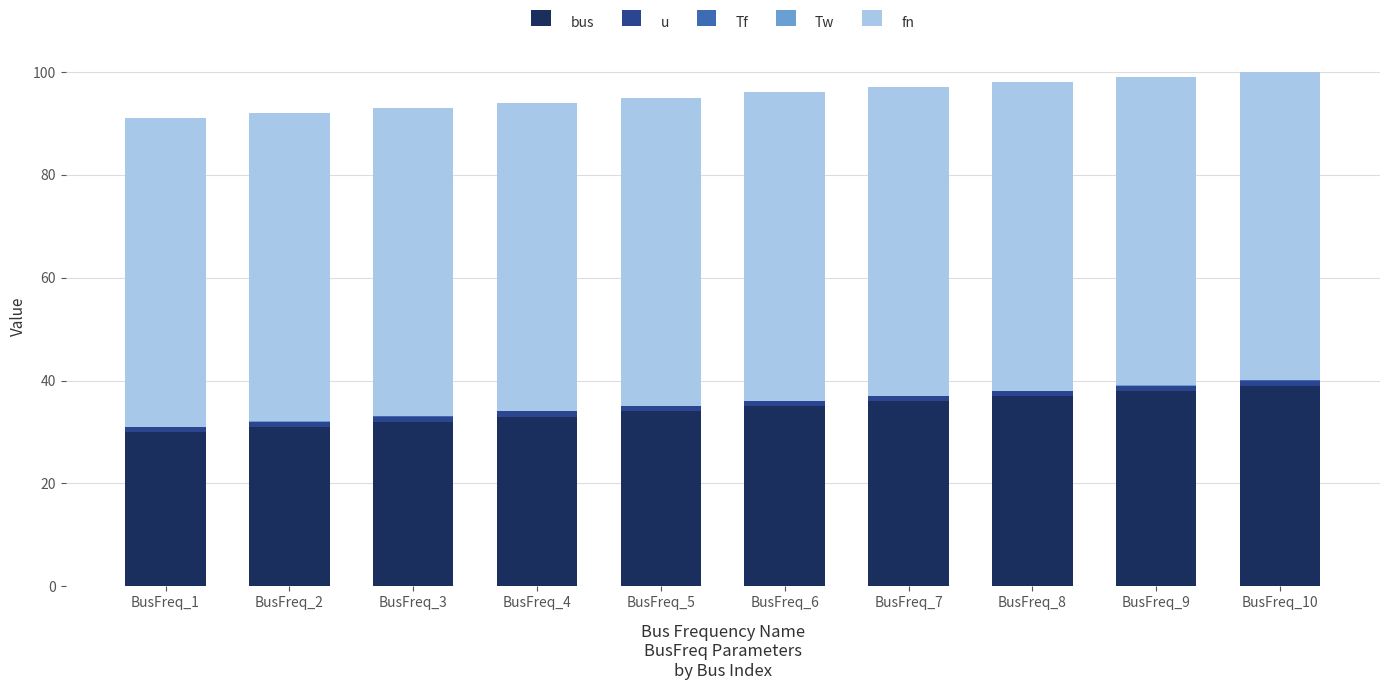

Does the chart contain stacked bars?

Yes